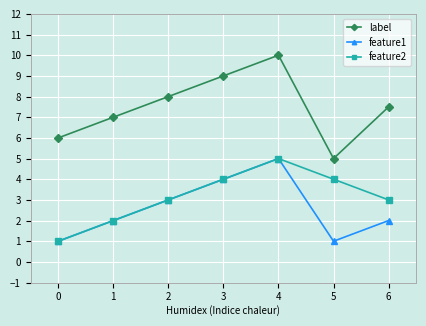

True or false: label and feature2 intersect in this chart.

False